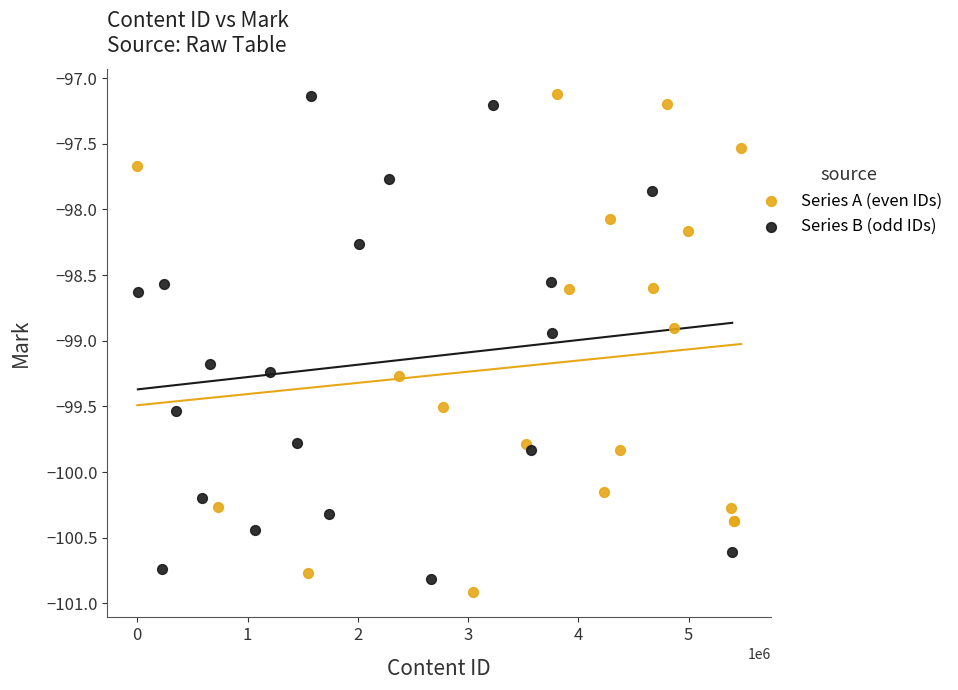

What are all the series names shown in the legend?

Series A (even IDs), Series B (odd IDs)